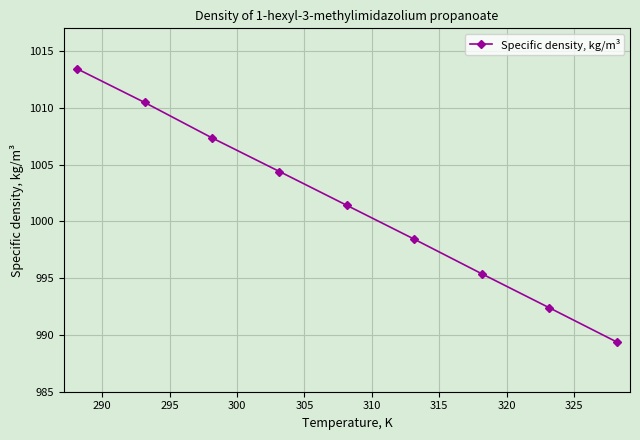

What is the greatest value displayed?

1013.4